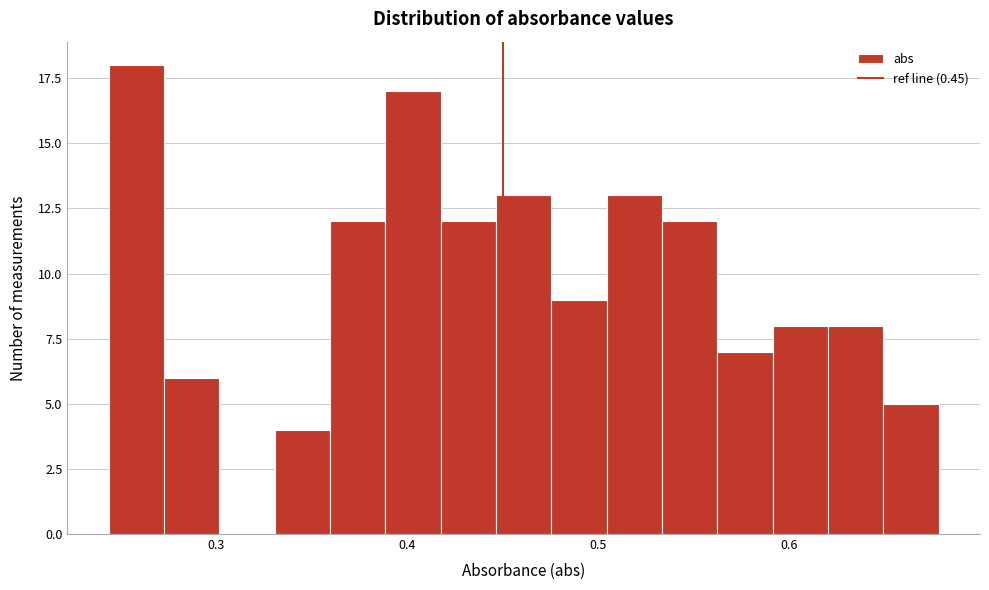

Read against the x-axis, roughly where is the centre of the tallest bar?

0.26